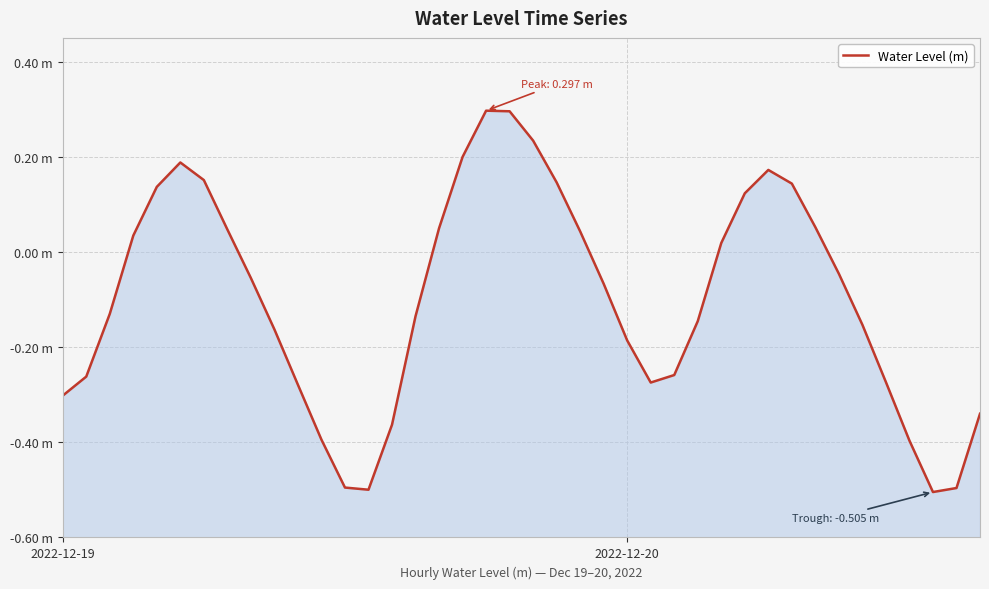

What is the sum of the values at 20 and 13?

-0.3